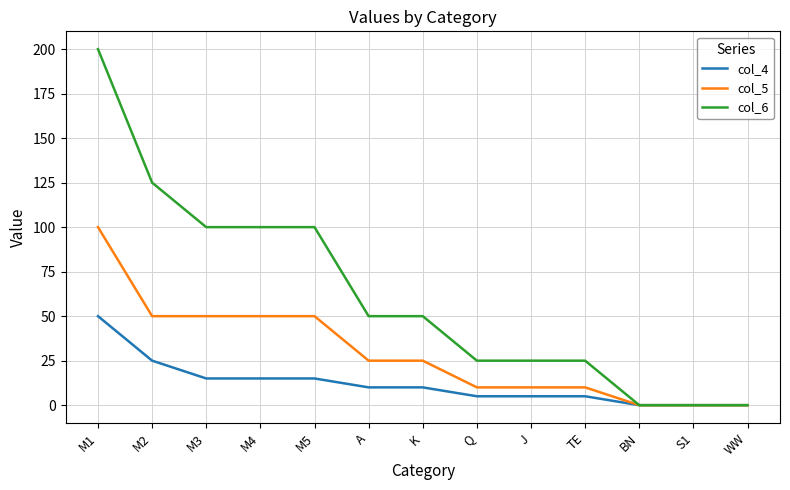

Between M1 and Q, which series saw the biggest shift?

col_6